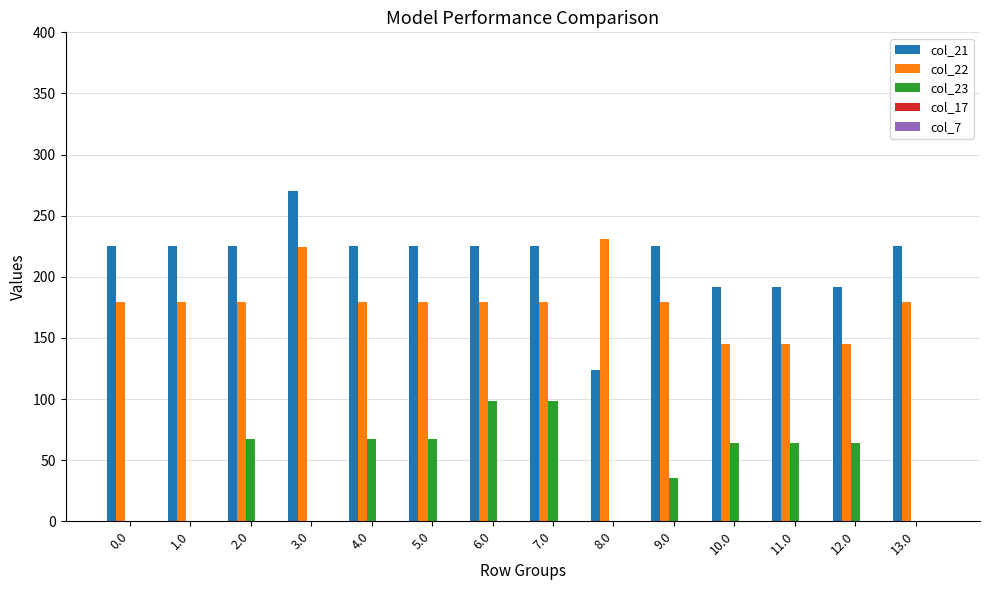

What is the sum of the col_22 values at 13.0 and 12.0?

324.6